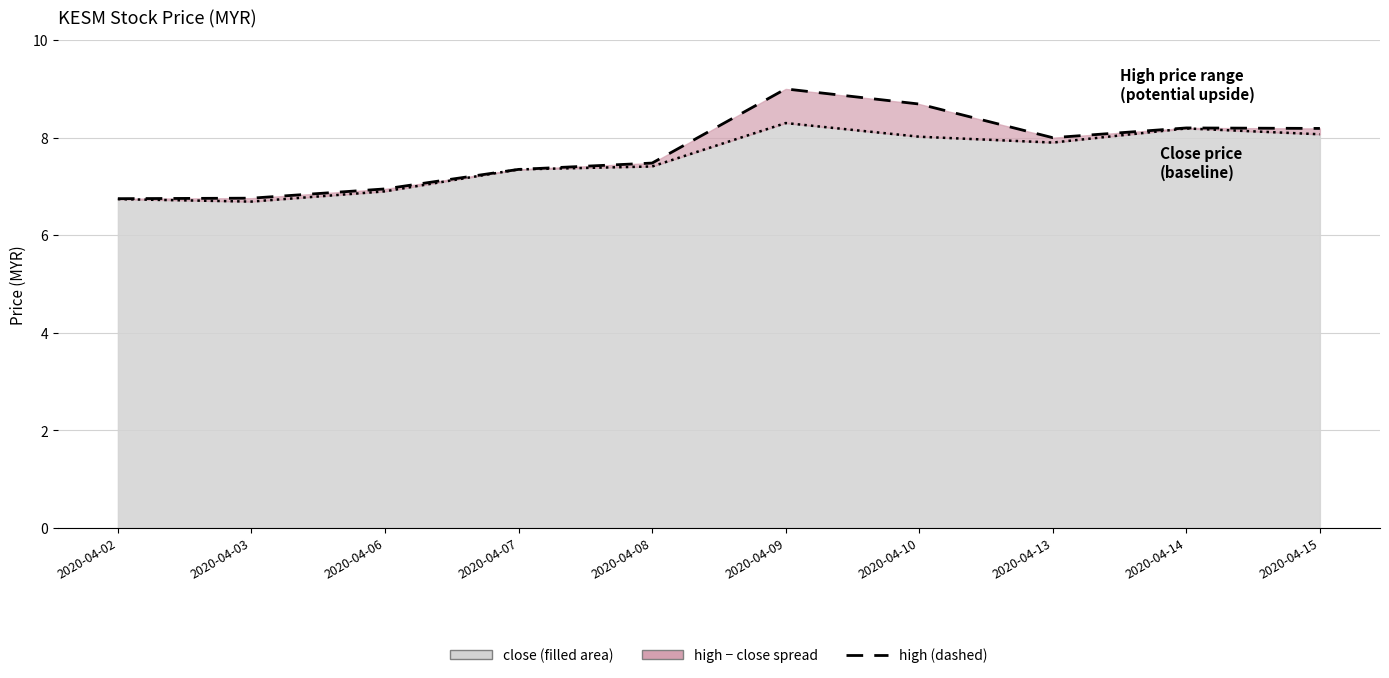

What is the difference between the highest and lowest values at 2020-04-09?

0.7